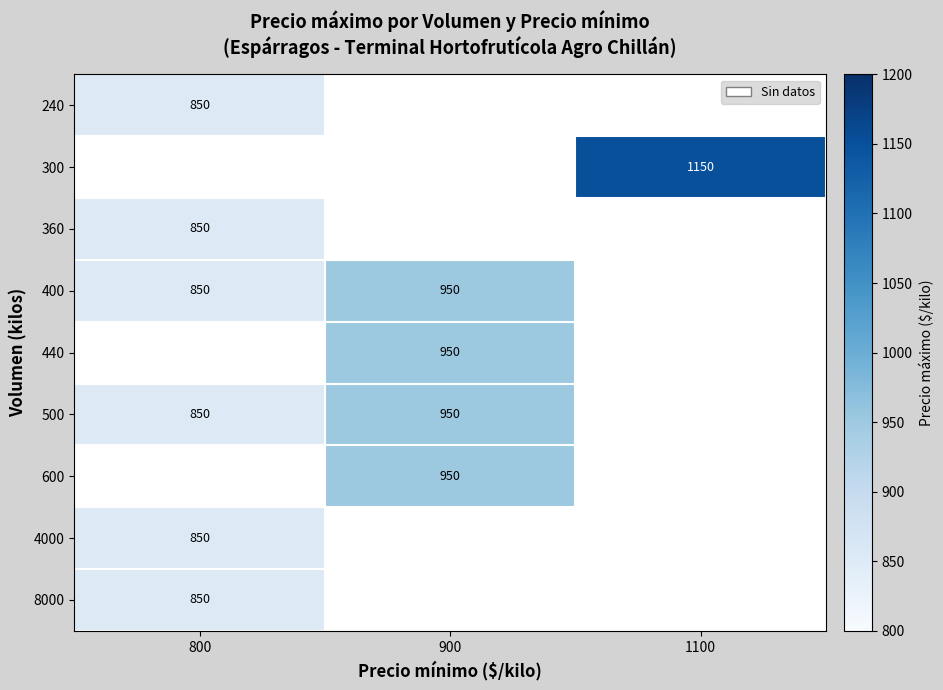

Between 900 and 800, which is larger?

800